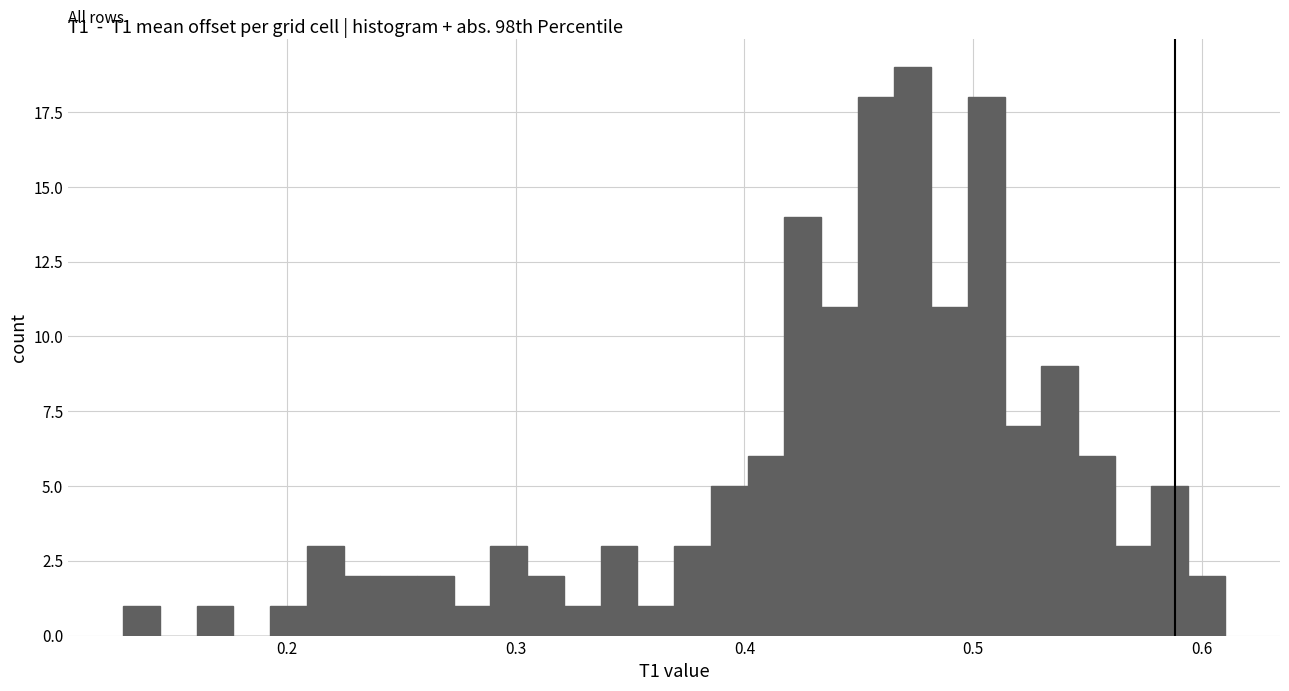

Read against the x-axis, roughly where is the centre of the tallest bar?

0.47